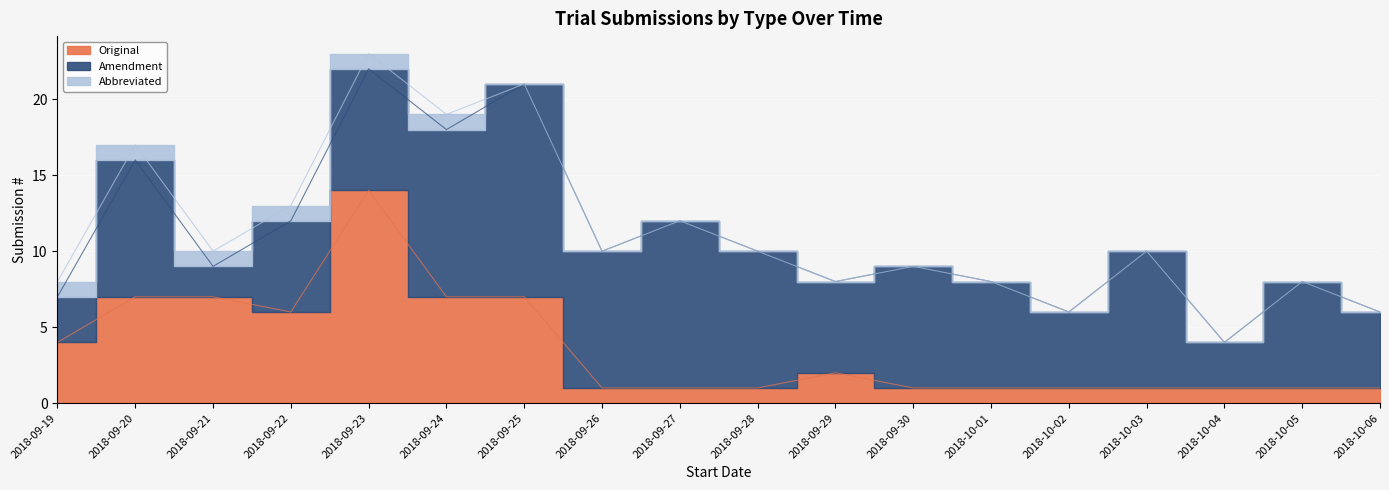

How many values in the Original series exceed 1?

8